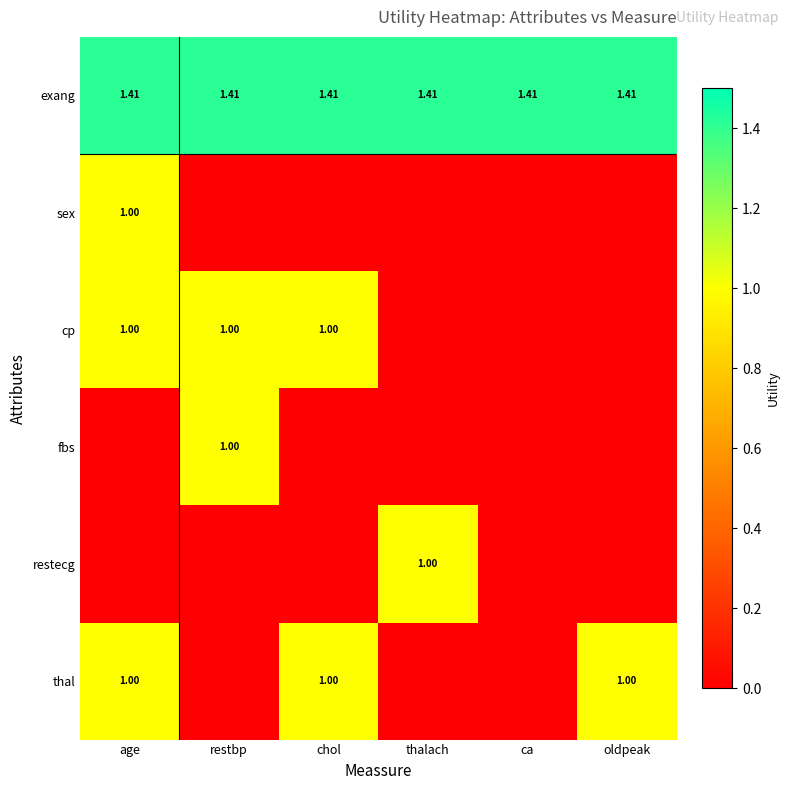

What is the spread (max minus min) of values at age?

1.4